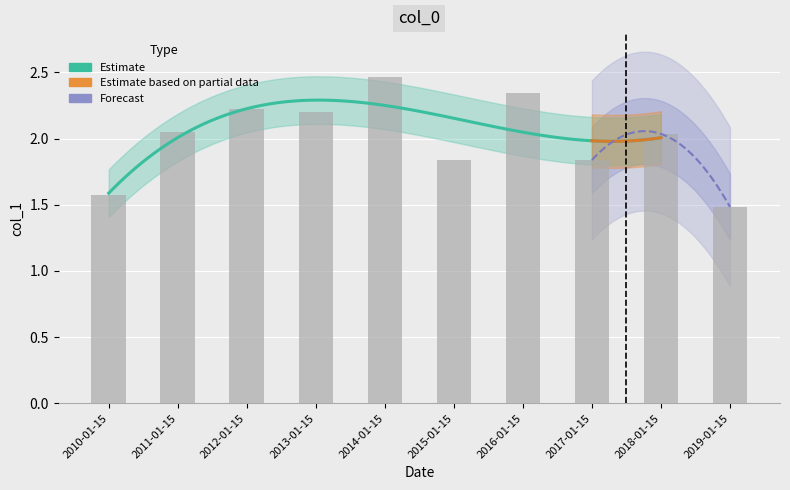

What is the sum of all values?

20.0